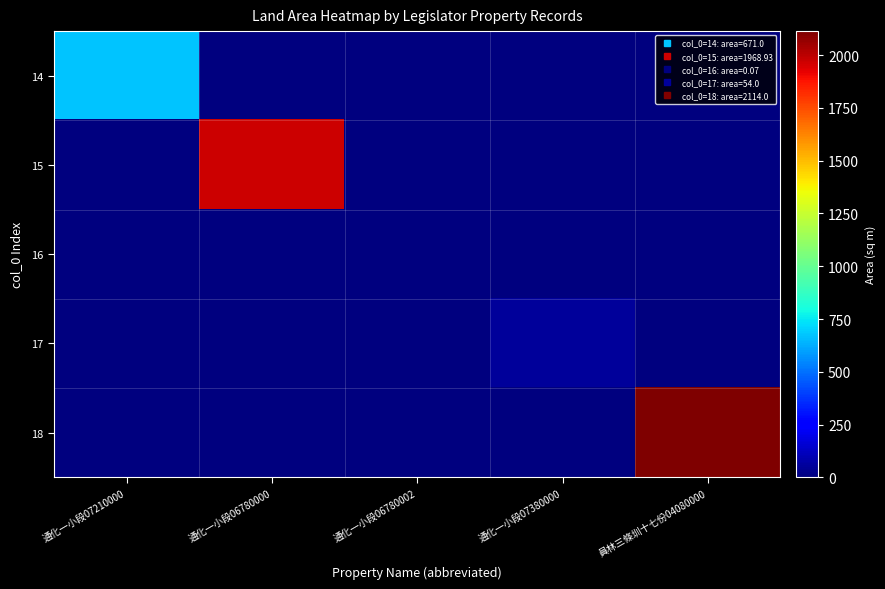

Reading left to right, transcribe all the data shown in this chart.

14: 通化一小段07210000=671.0	通化一小段06780000=0.0	通化一小段06780002=0.0	通化一小段07380000=0.0	員林三條圳十七份04080000=0.0
15: 通化一小段07210000=0.0	通化一小段06780000=1968.9	通化一小段06780002=0.0	通化一小段07380000=0.0	員林三條圳十七份04080000=0.0
16: 通化一小段07210000=0.0	通化一小段06780000=0.0	通化一小段06780002=0.1	通化一小段07380000=0.0	員林三條圳十七份04080000=0.0
17: 通化一小段07210000=0.0	通化一小段06780000=0.0	通化一小段06780002=0.0	通化一小段07380000=54.0	員林三條圳十七份04080000=0.0
18: 通化一小段07210000=0.0	通化一小段06780000=0.0	通化一小段06780002=0.0	通化一小段07380000=0.0	員林三條圳十七份04080000=2114.0